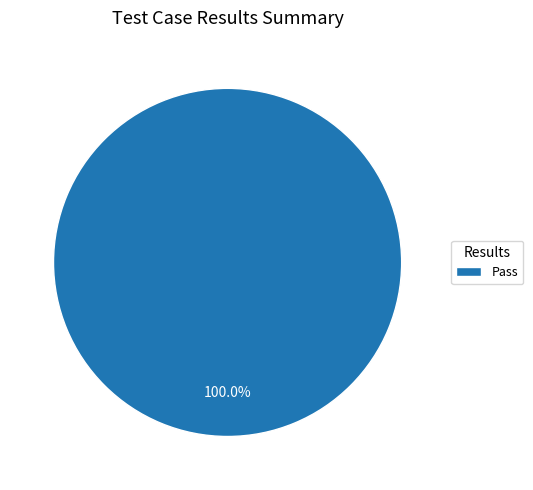

Rank the categories by value from lowest to highest.

Pass